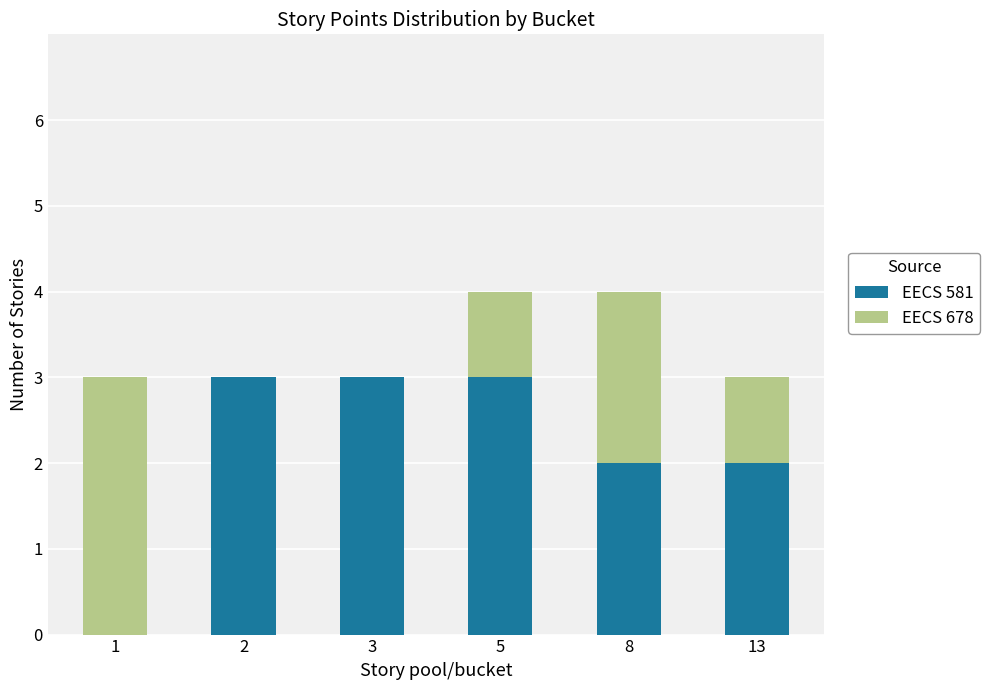

What is the sum of all EECS 581 values?

13